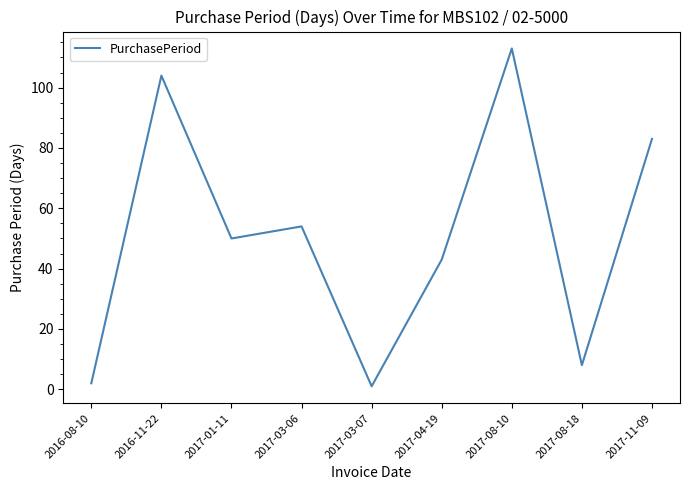

What is the change in value from 2017-03-06 to 2017-11-09?

+29